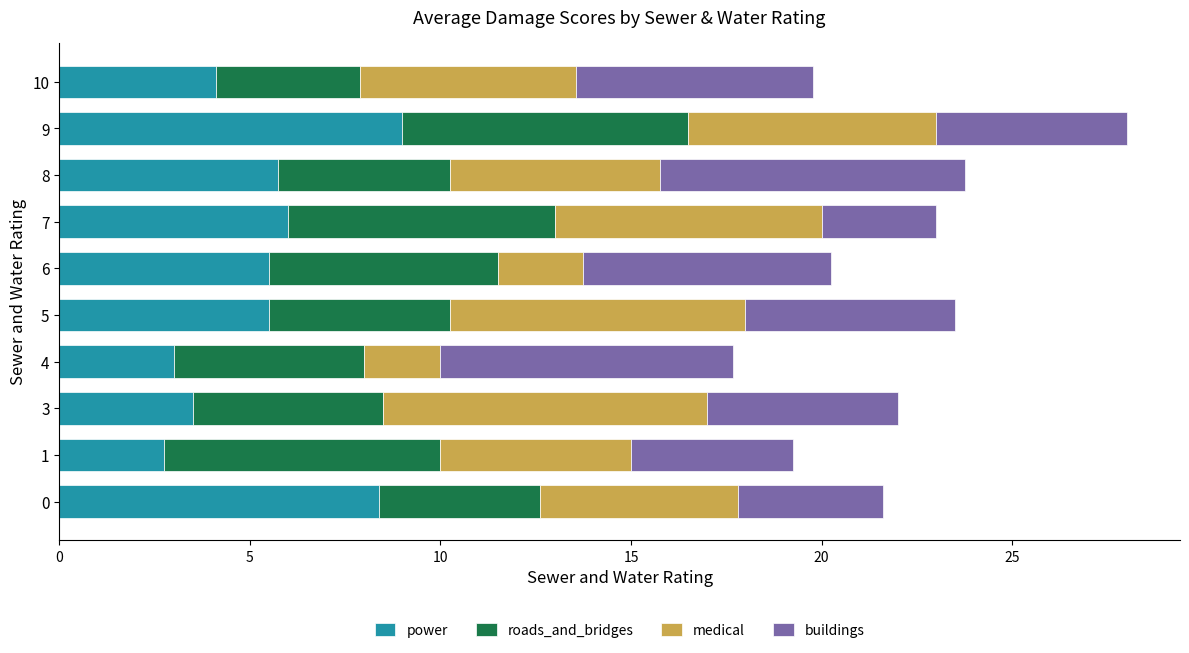

Which category has the highest value in the power series?

9